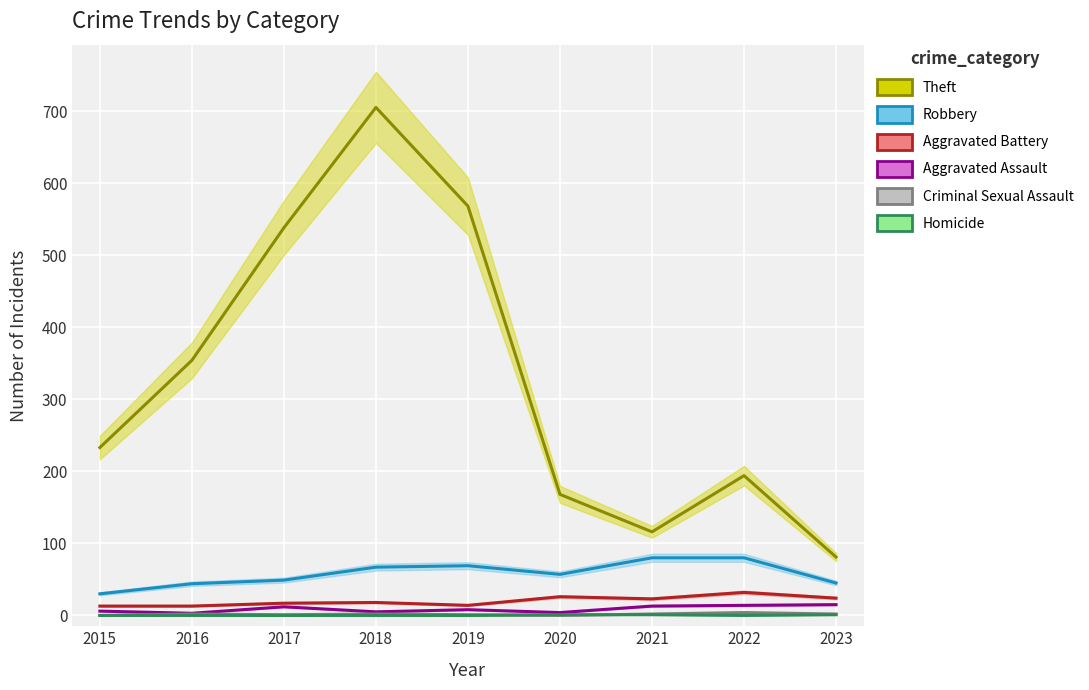

What is the difference between the second highest and second lowest values in the Aggravated Assault series?

10